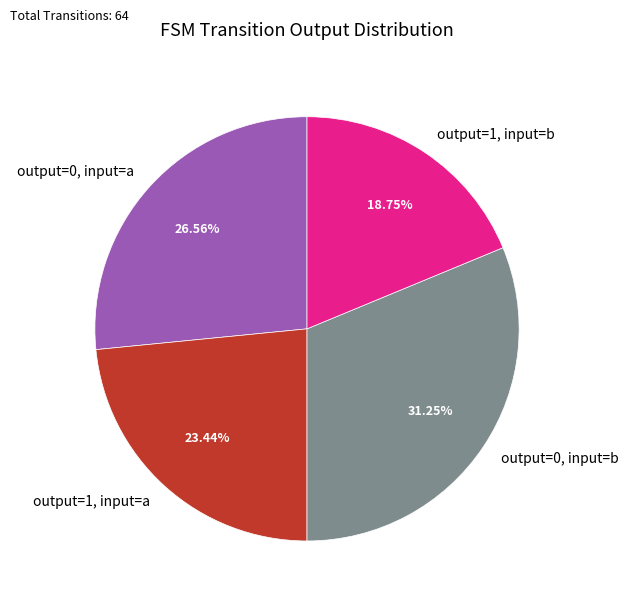

Rank the categories by value from lowest to highest.

output=1, input=b, output=1, input=a, output=0, input=a, output=0, input=b